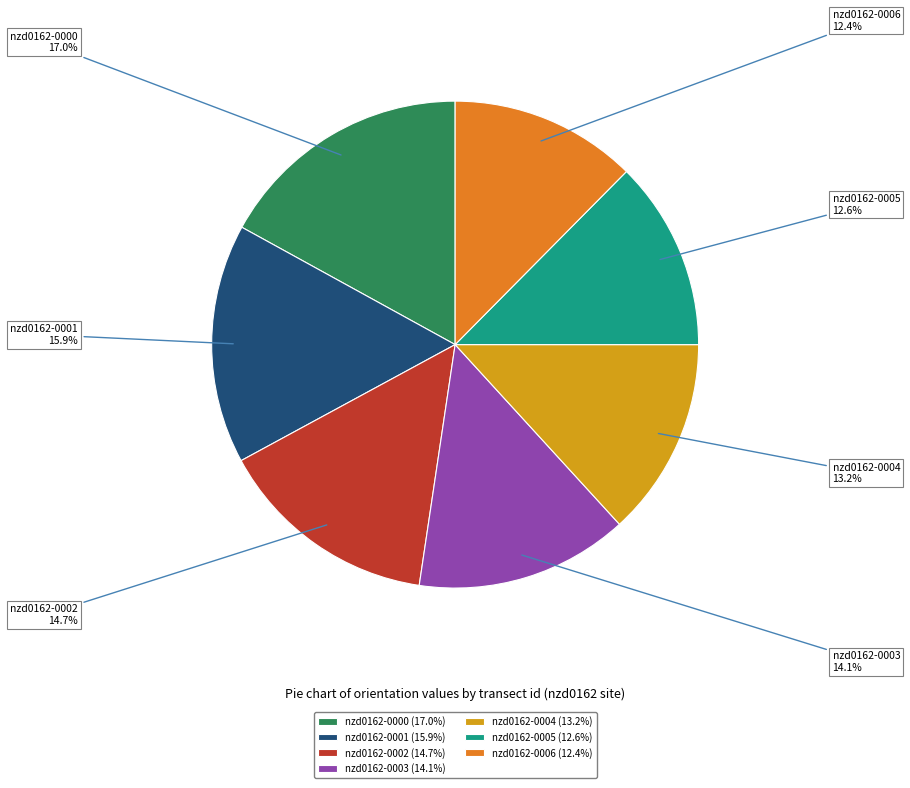

How much of the chart is everything except nzd0162-0003?

85.9%